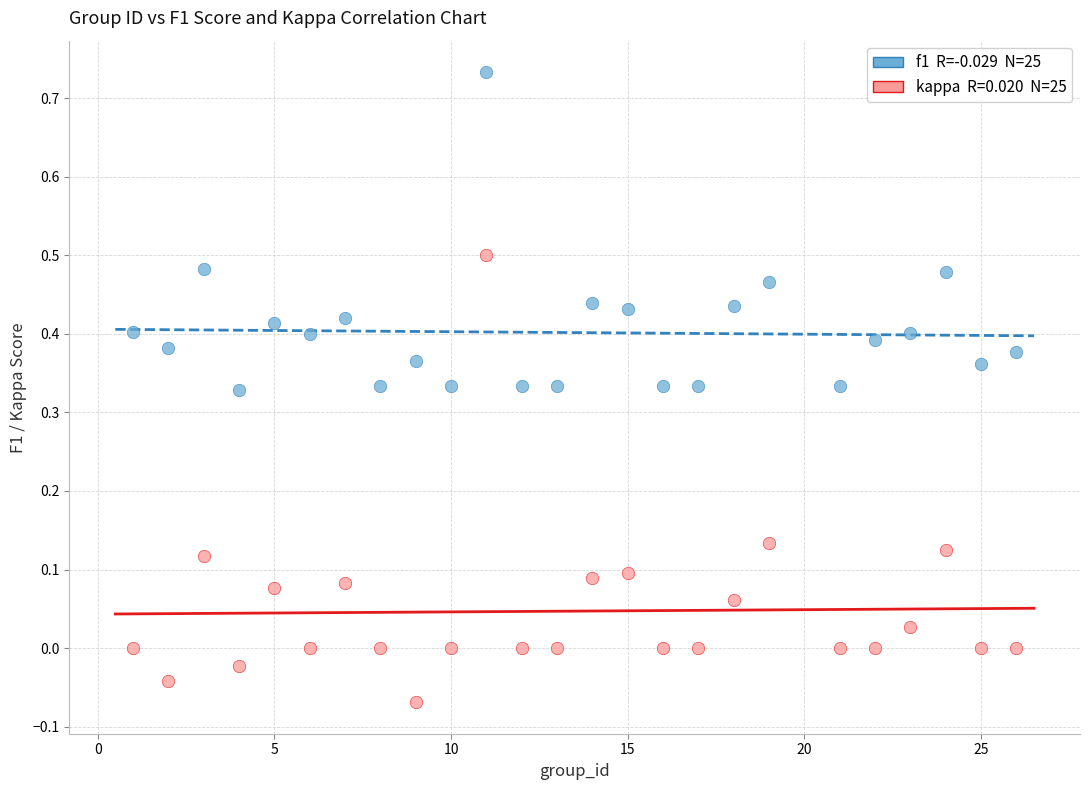

Across all data points, what is the range of Y values (max minus min)?

0.8